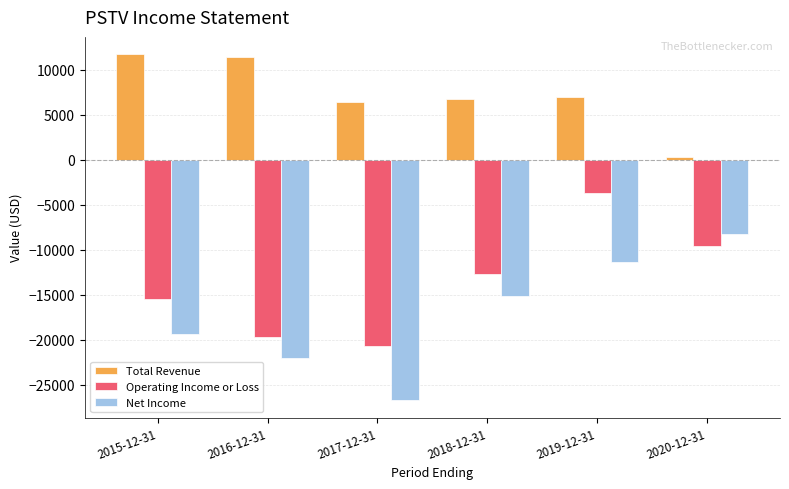

How many bars are there in each group?

3